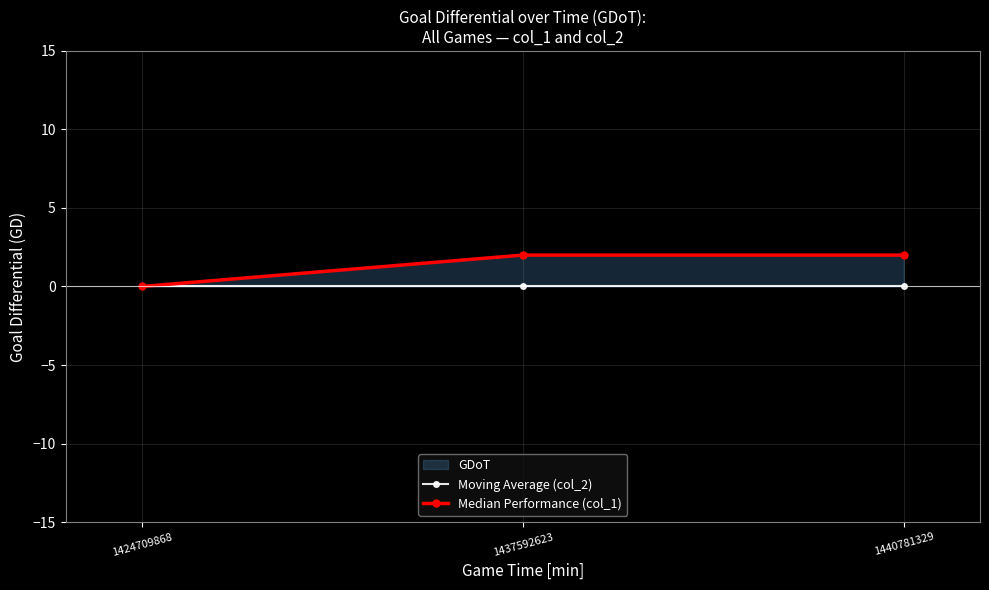

What is the average value of the Median Performance (col_1) series?

1